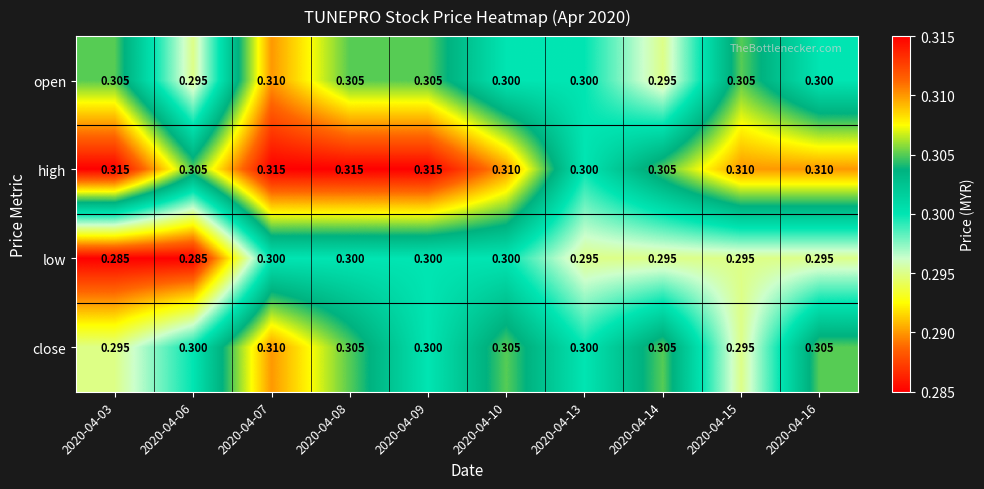

Which series has the largest total across all categories?

high